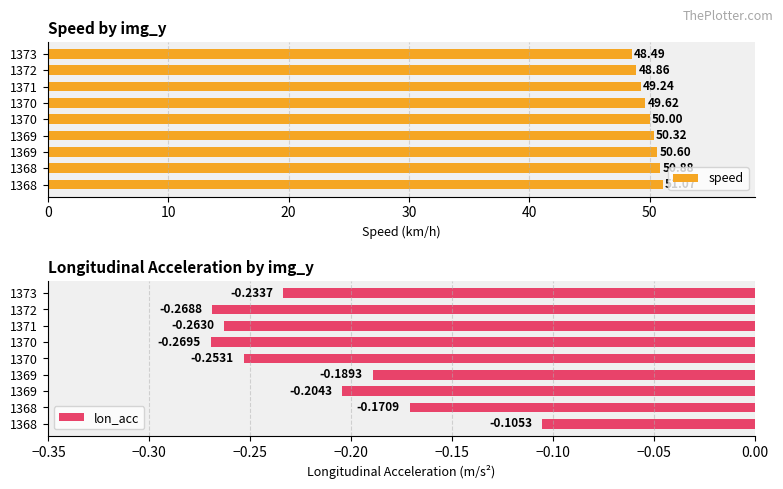

Reading left to right, extract all data points from this chart.

speed: 51.1	50.9	50.6	50.3	50.0	49.6	49.2	48.9	48.5
lon_acc: -0.1	-0.2	-0.2	-0.2	-0.3	-0.3	-0.3	-0.3	-0.2